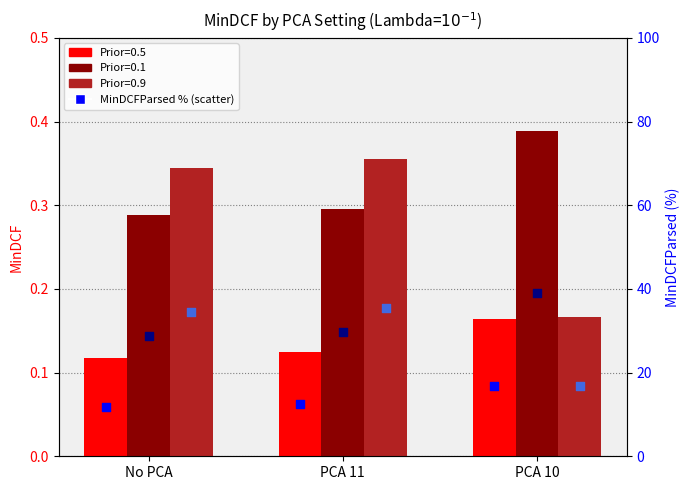

Which series has the largest total across all categories?

Prior=0.1